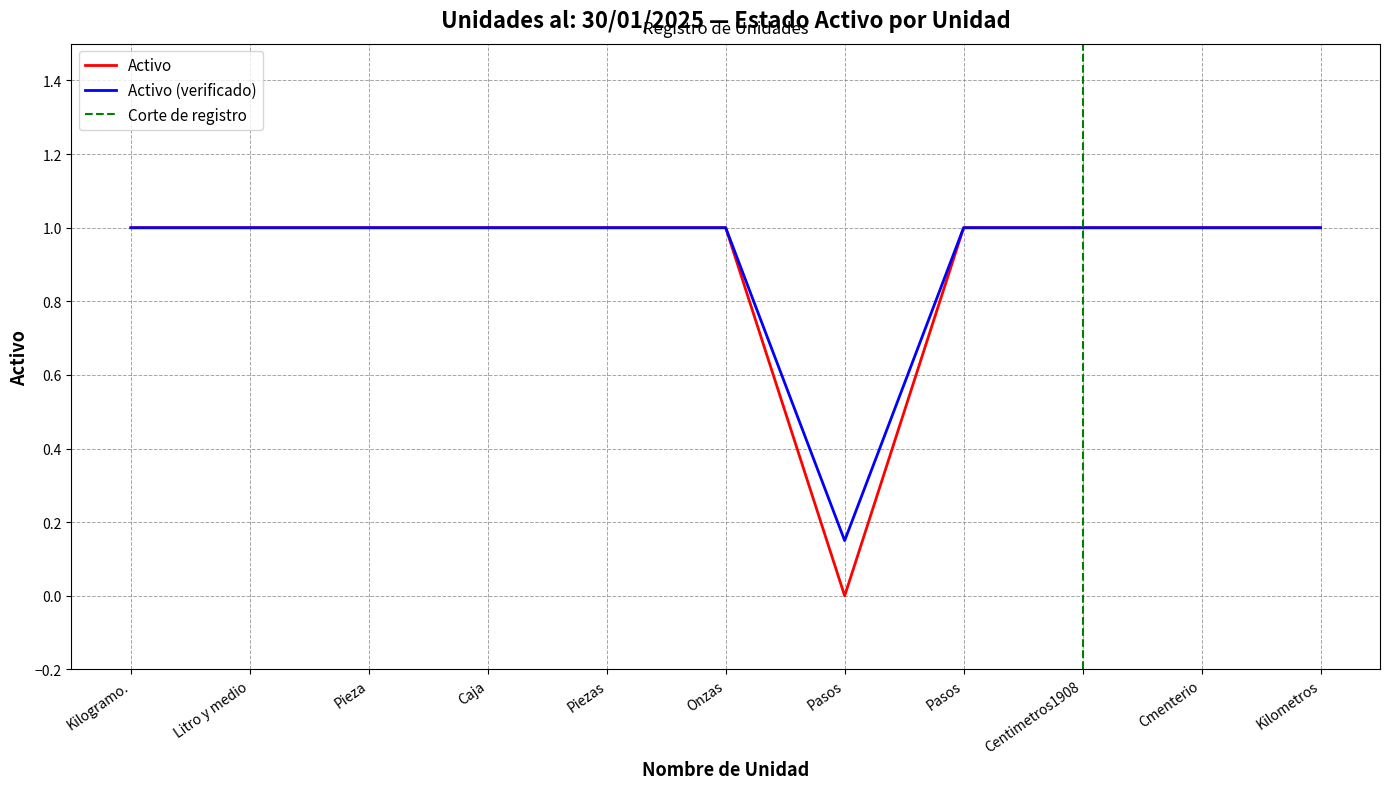

What is the ratio of the value at Kilometros to the value at Caja?

1.0